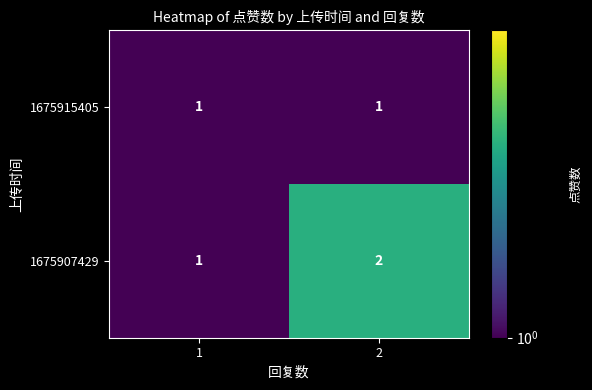

What is the sum of the 1675907429 values at 1 and 2?

3